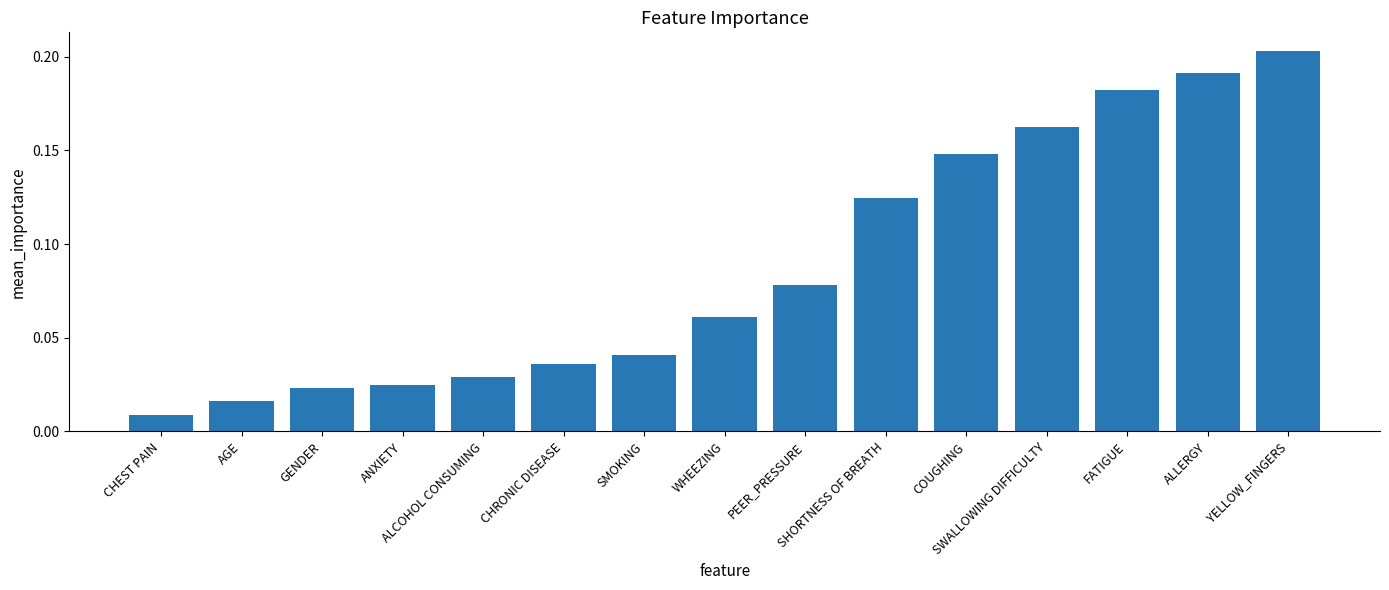

At which category does the chart reach its minimum across all series?

CHEST PAIN